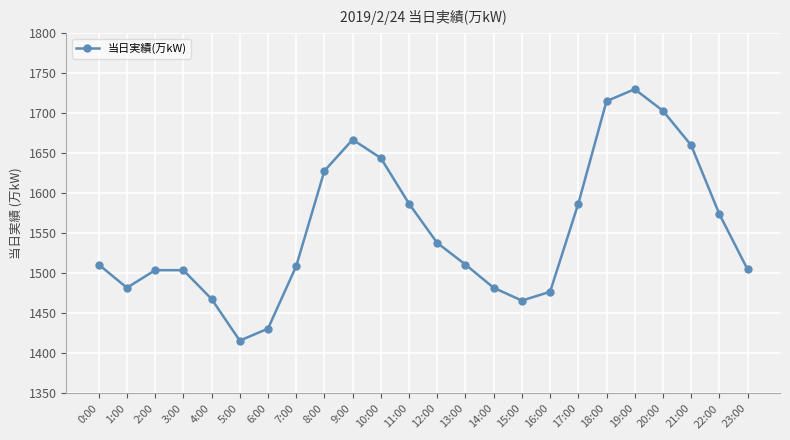

What is the label of the 4th point from the right?

20:00